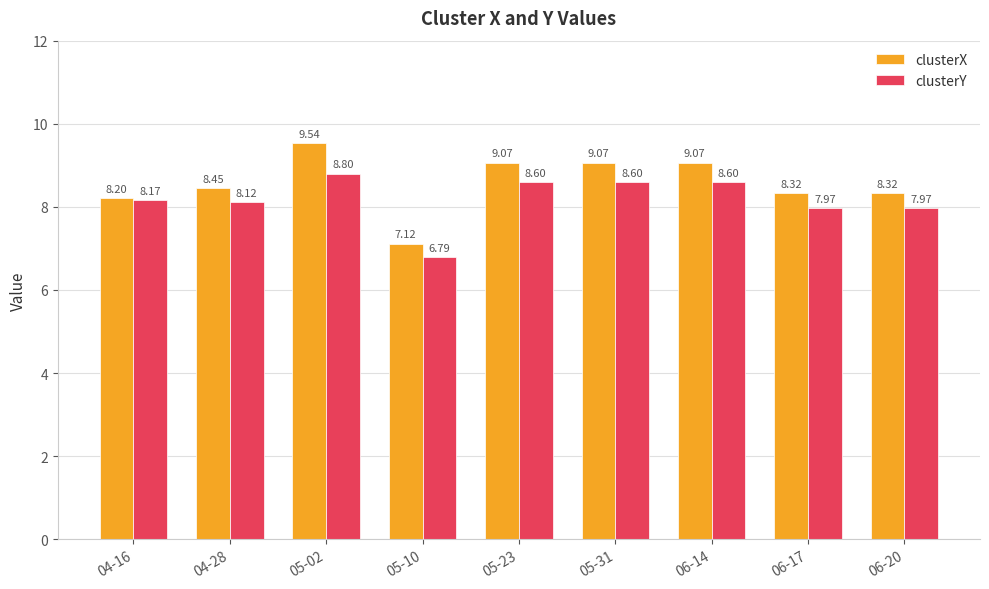

What is the label of the 6th bar from the left?

05-31